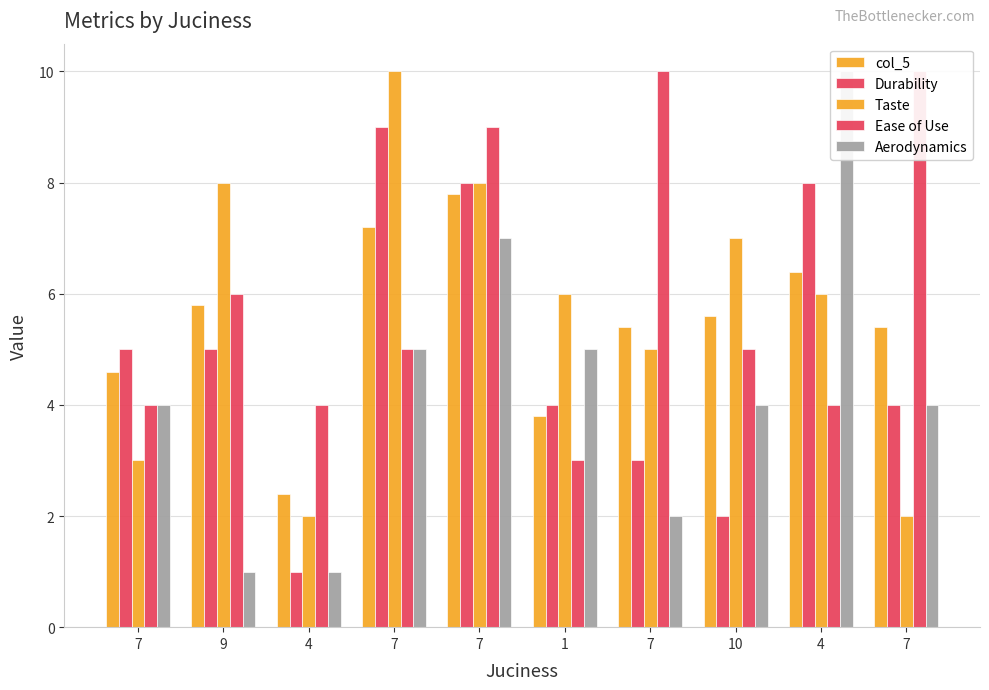

What is the minimum value shown in the chart?

1.0